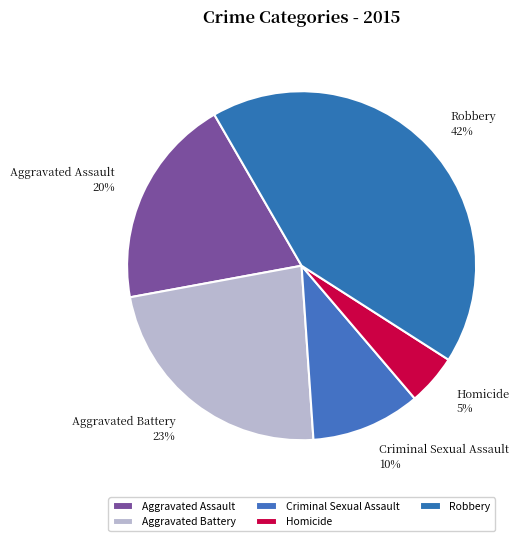

True or false: Aggravated Battery accounts for 23% of the total.

True